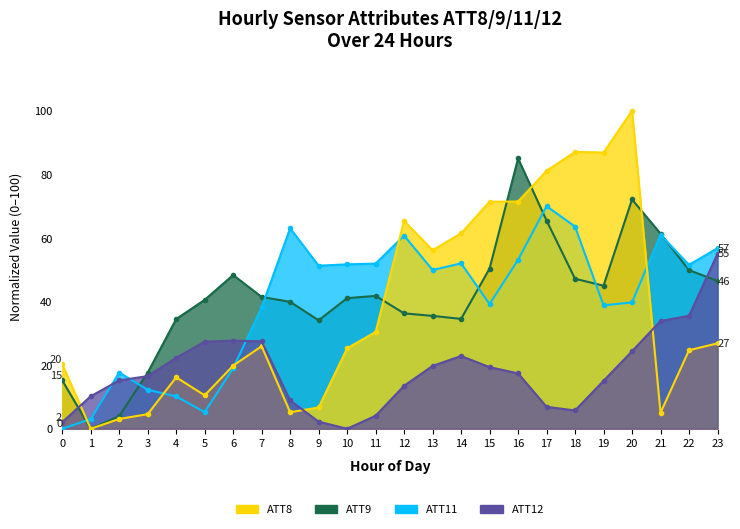

Which label corresponds to the largest value in the chart?

20